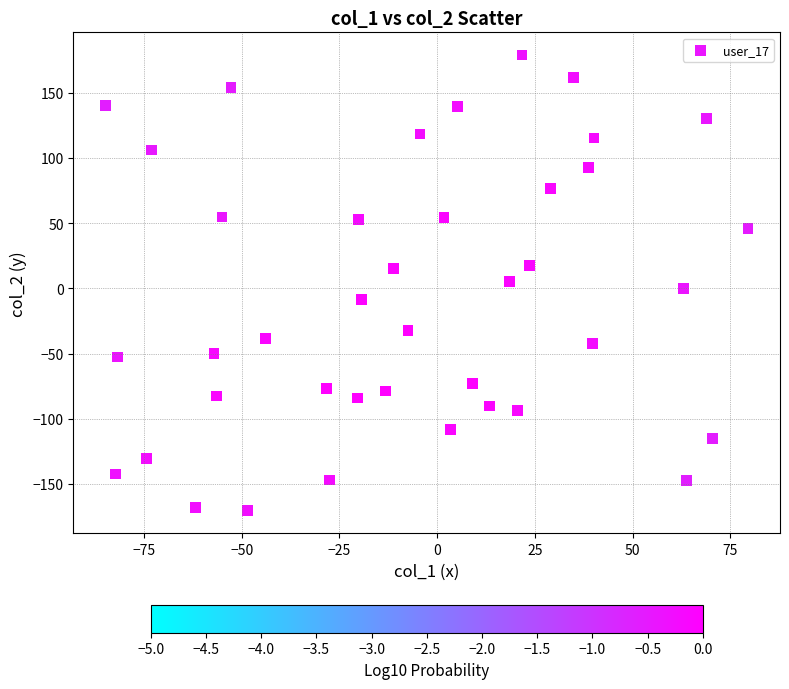

What is the range of X values (max minus min)?

164.3